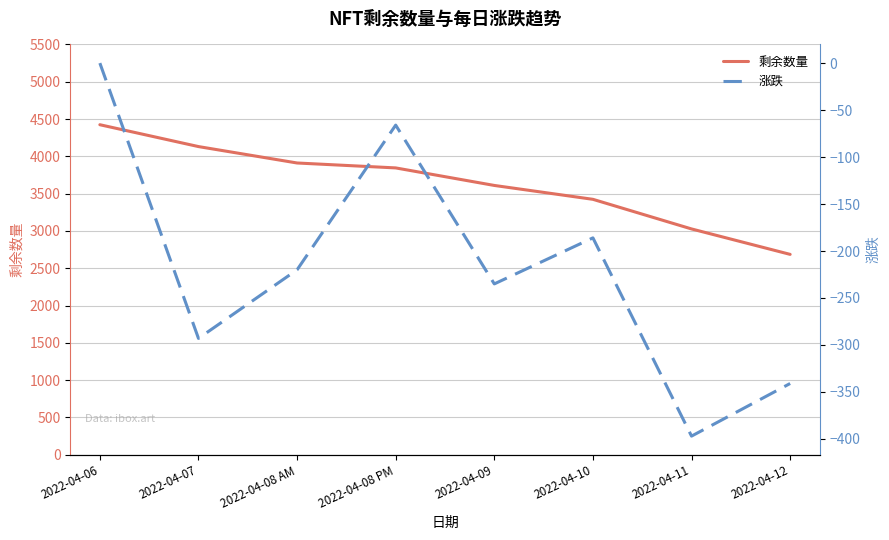

What is the difference between the maximum and minimum values in the 涨跌 series?

397